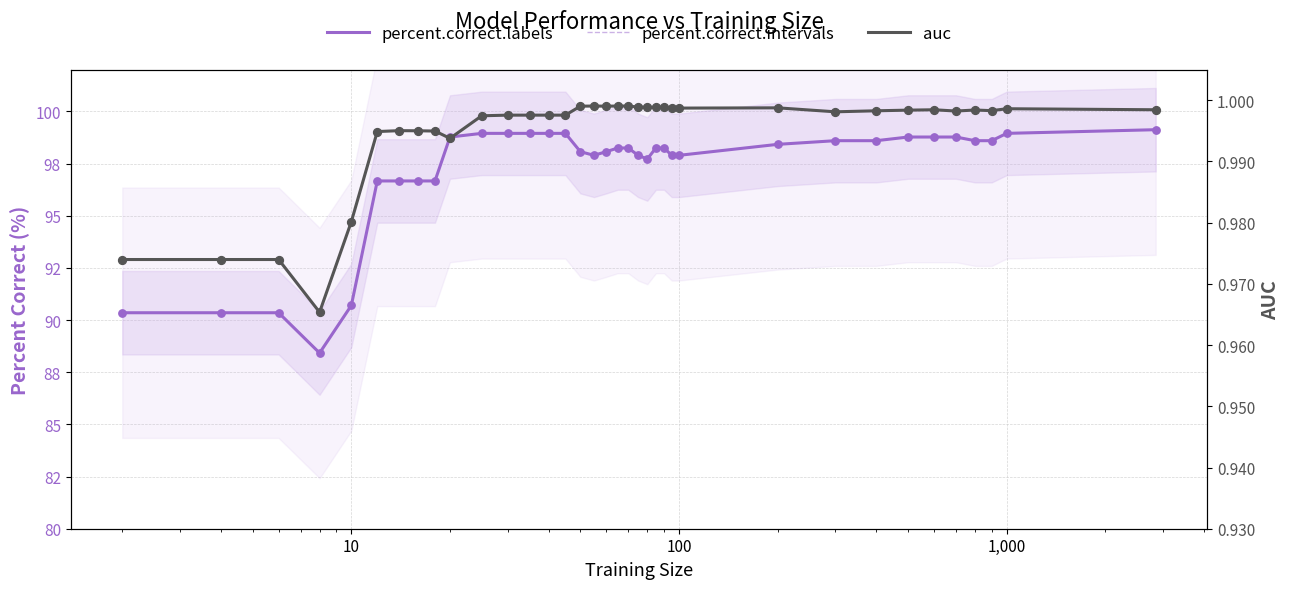

Which series has the largest Y range (max minus min)?

percent.correct.labels